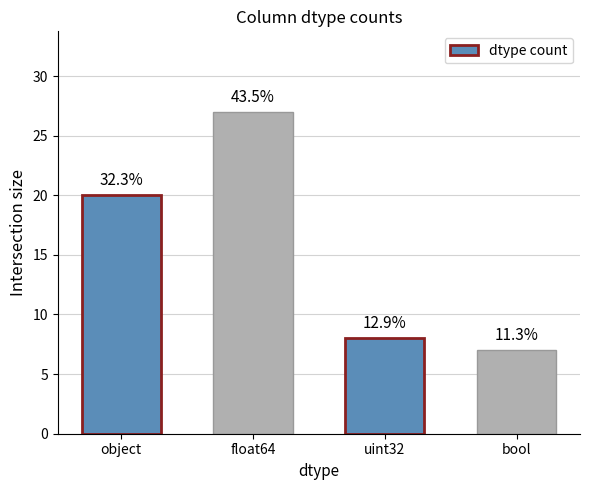

Reading left to right, list all the values displayed in this chart.

object=20	float64=27	uint32=8	bool=7